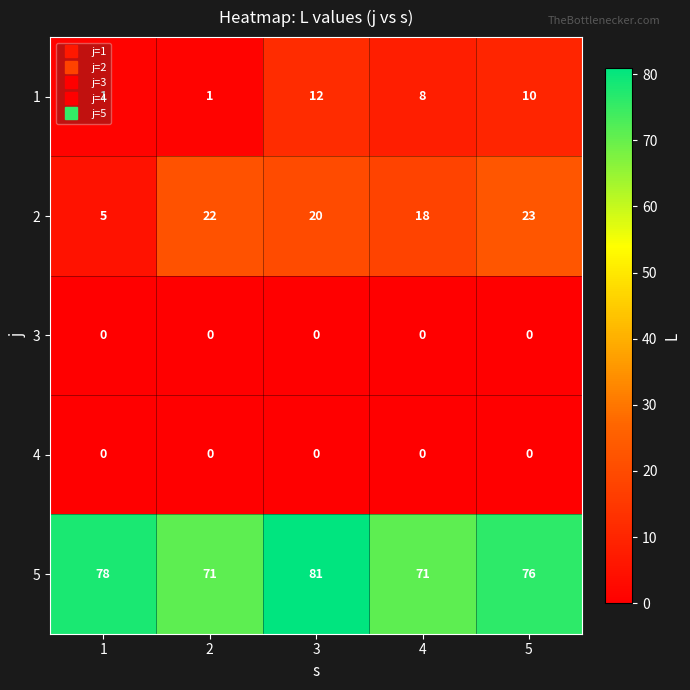

Which label corresponds to the largest value in the chart?

3